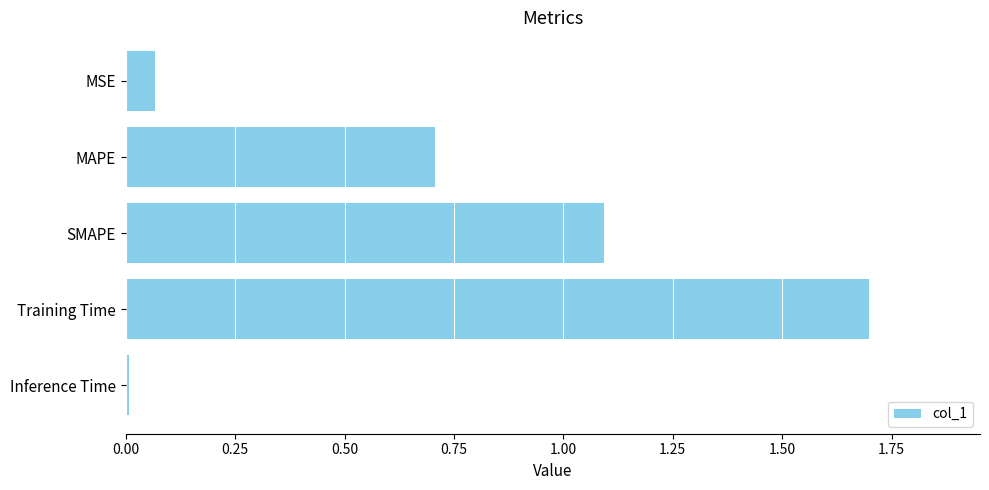

The value at Inference Time is 0.0. True or false?

True